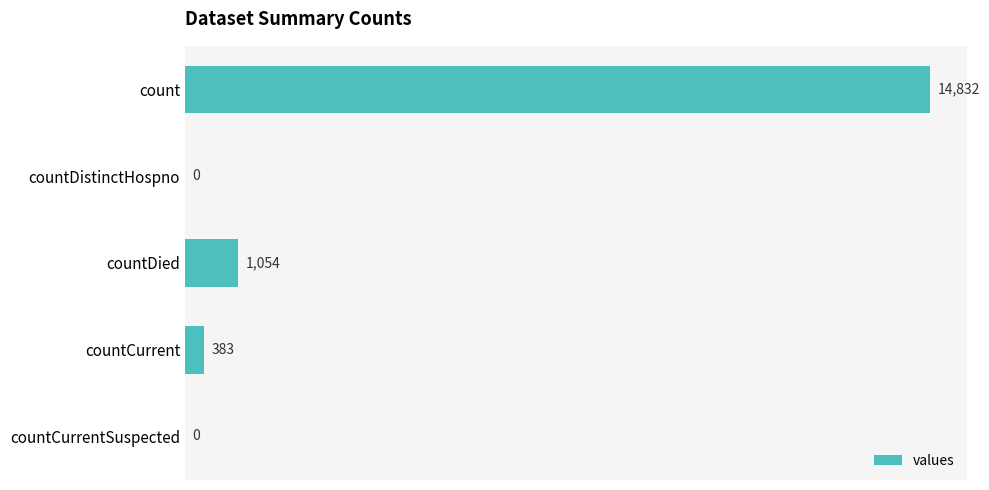

How many positive values are there?

3